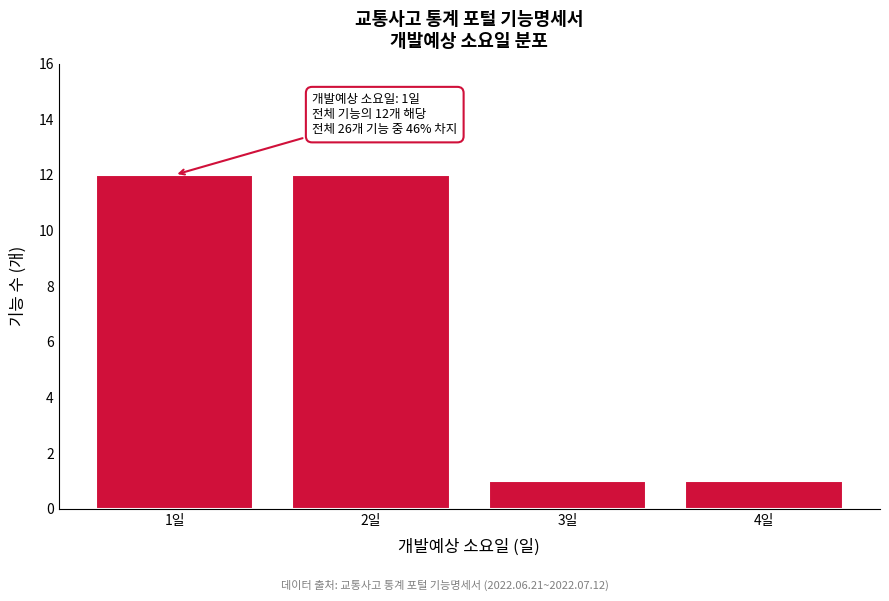

Reading left to right, list all the values displayed in this chart.

1일=12	2일=12	3일=1	4일=1